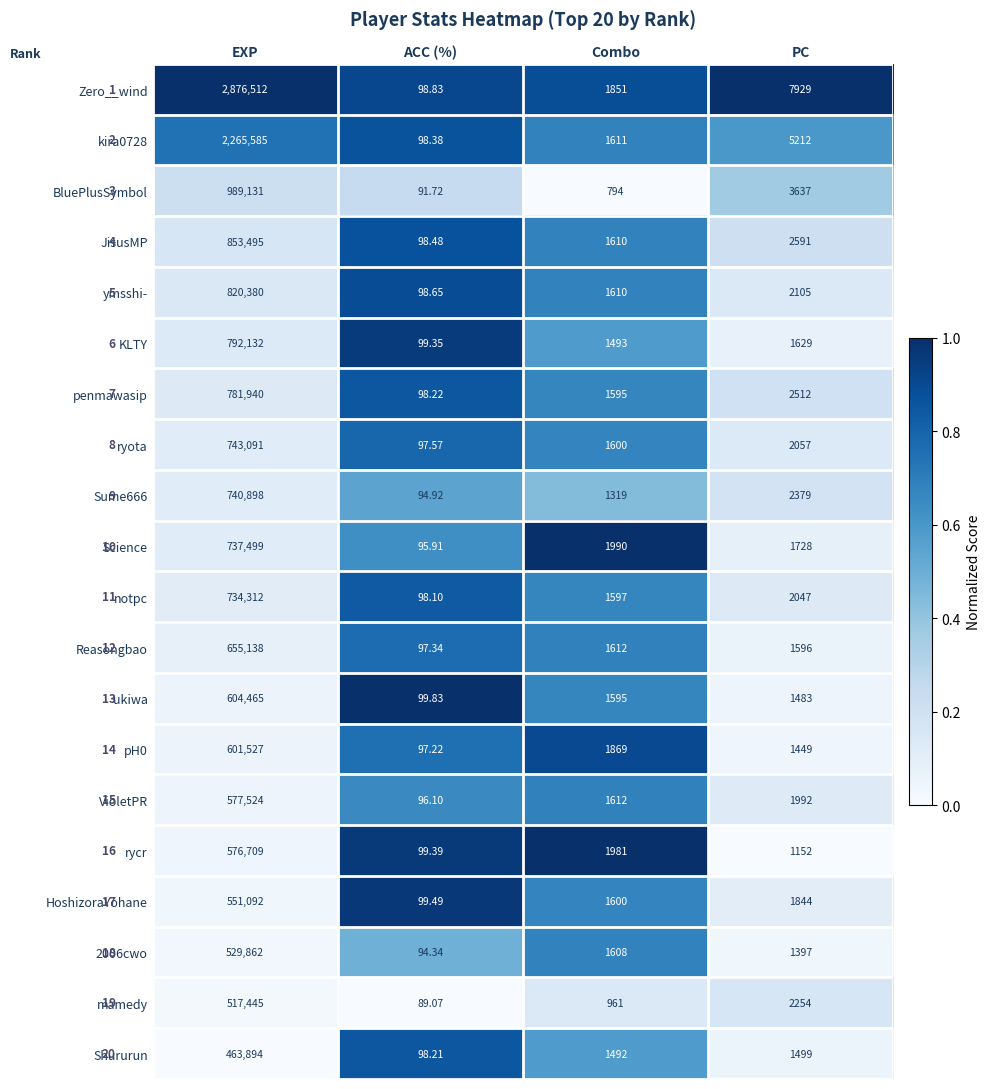

Which category has the highest value across all series?

EXP